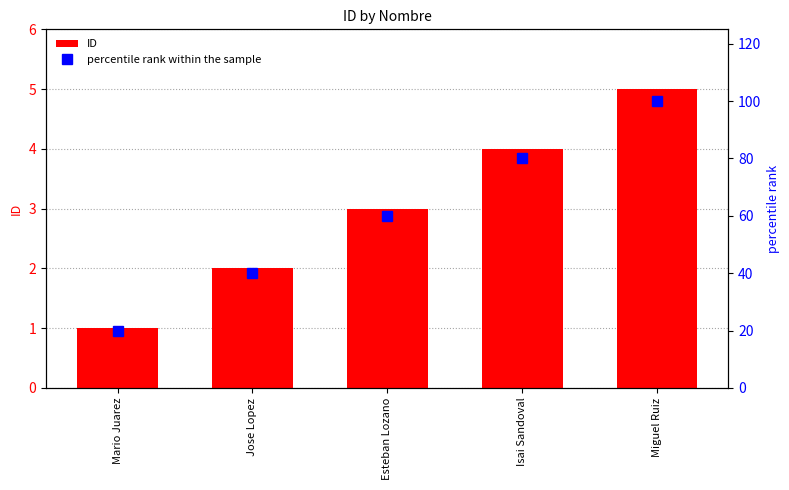

Between Esteban Lozano and Miguel Ruiz, which is larger?

Miguel Ruiz